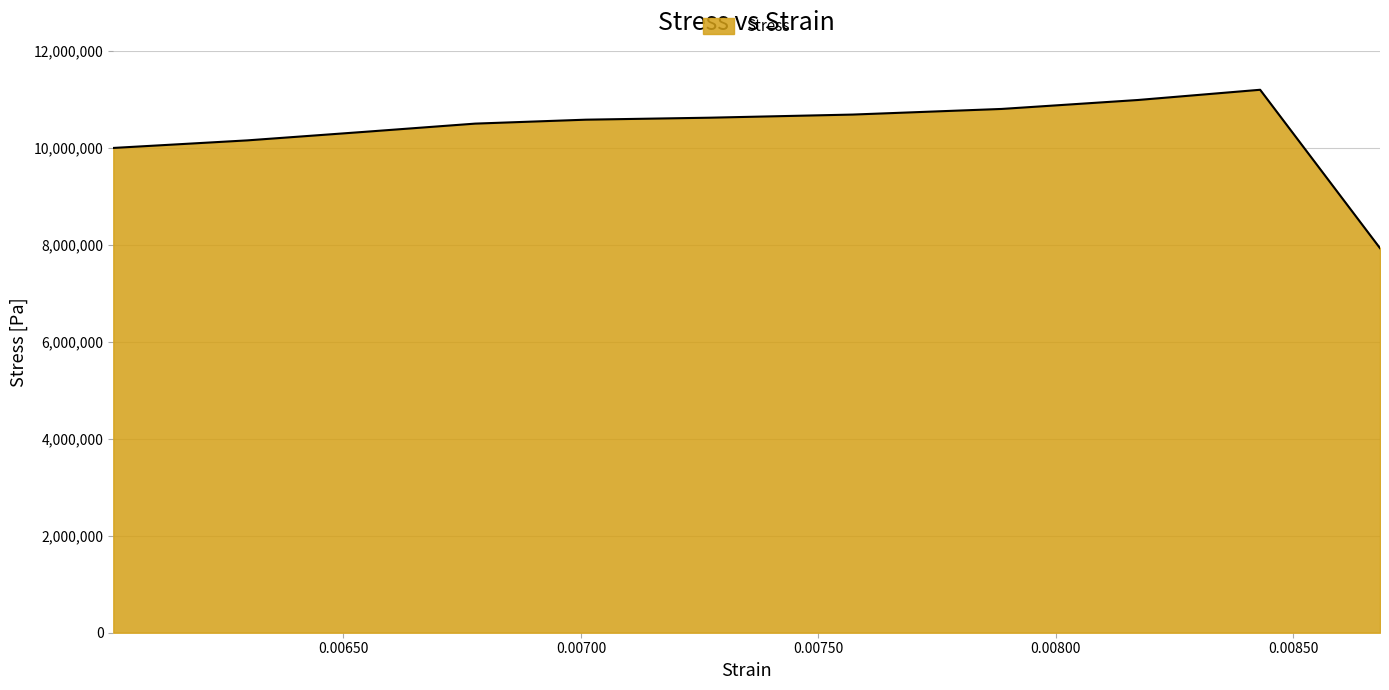

What is the difference between the maximum and minimum values?

3266708.6